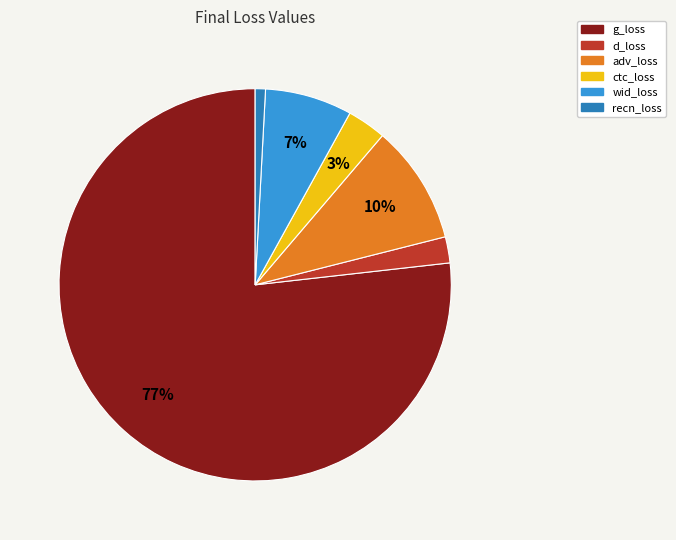

What percentage is the d_loss slice, to the nearest percent?

2%